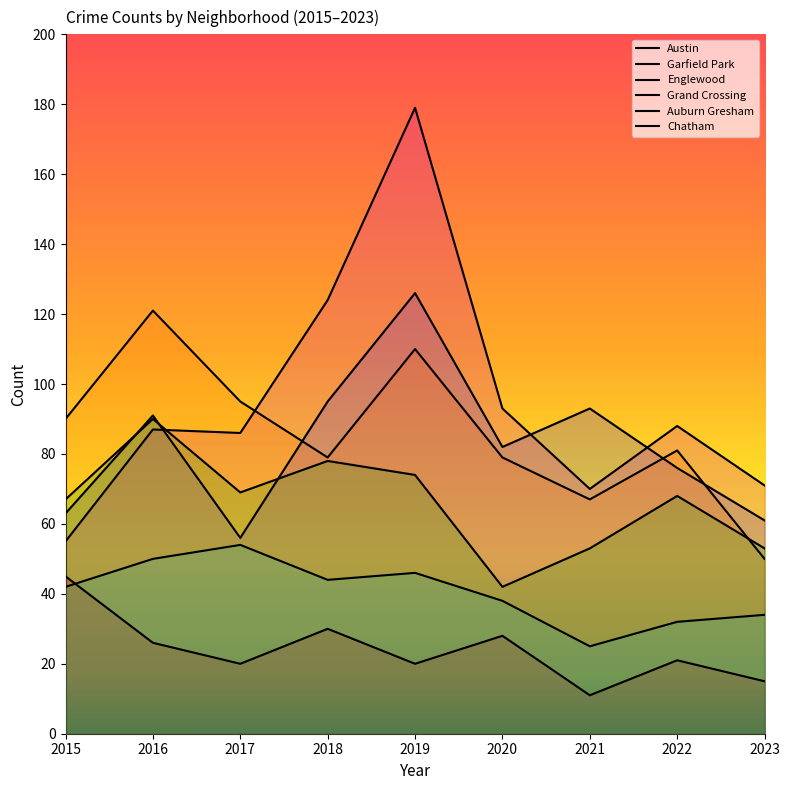

At which label does Englewood reach its peak?

2016